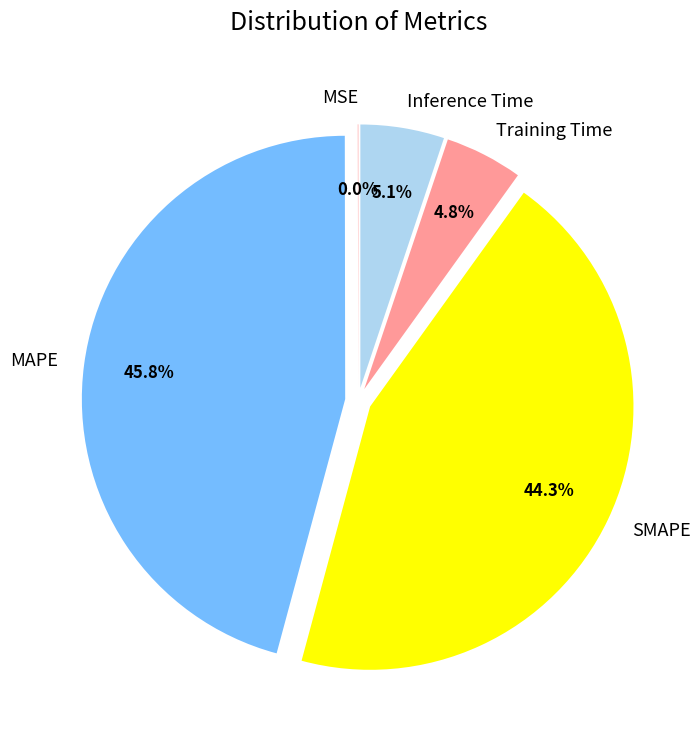

Which has a higher value, Training Time or MAPE?

MAPE